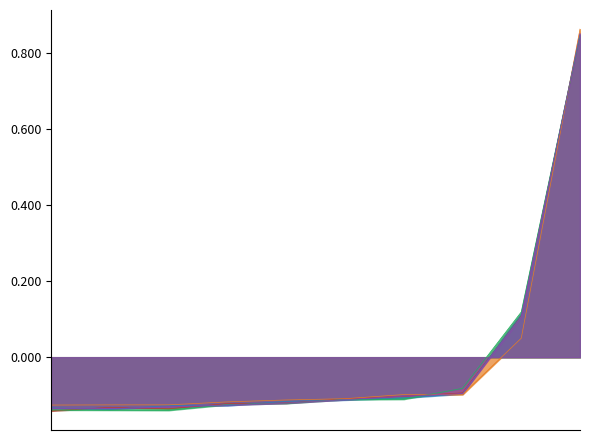

What is the value of the Tiempo 1 point at the 5th from the left?

-0.1